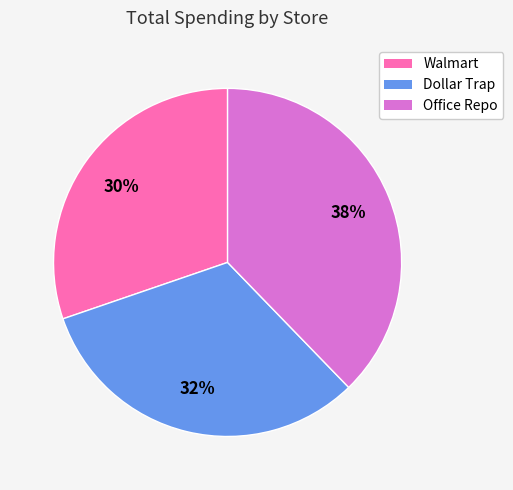

To the nearest percent, what is the combined percentage of Walmart and Dollar Trap?

62%